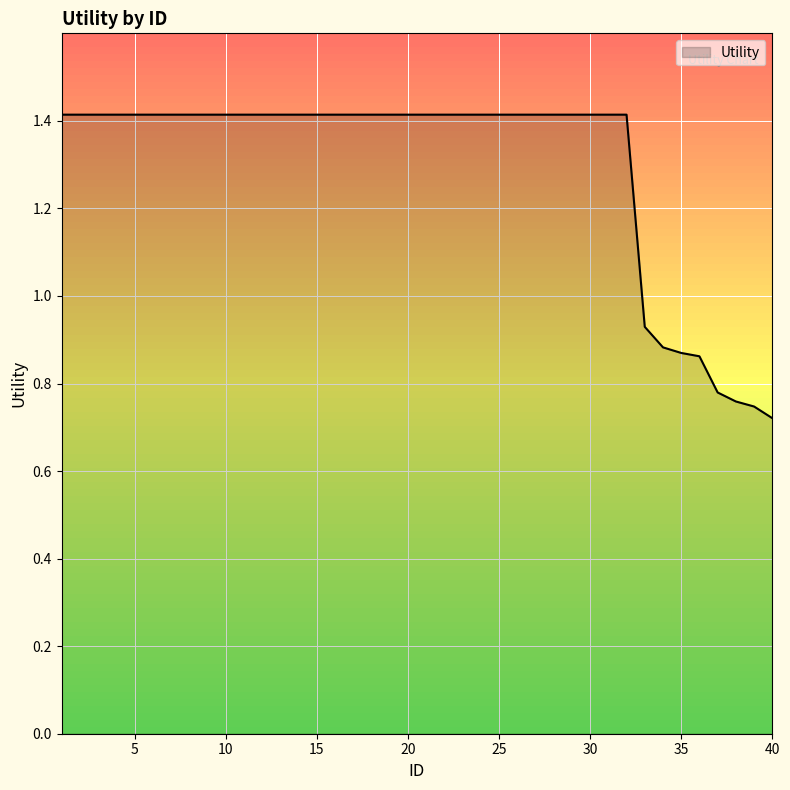

What is the maximum value shown in the chart?

1.4